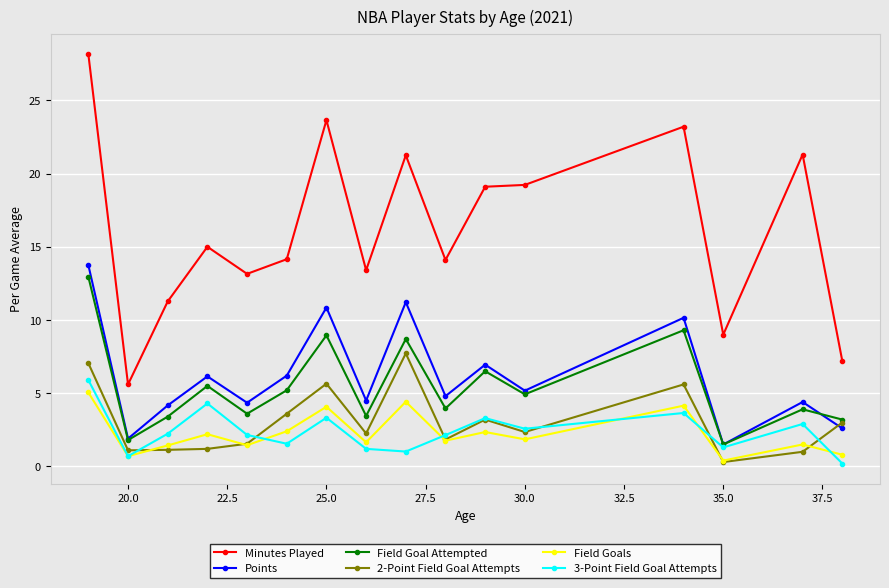

True or false: Field Goals has more than 0 points higher than both neighbors.

True